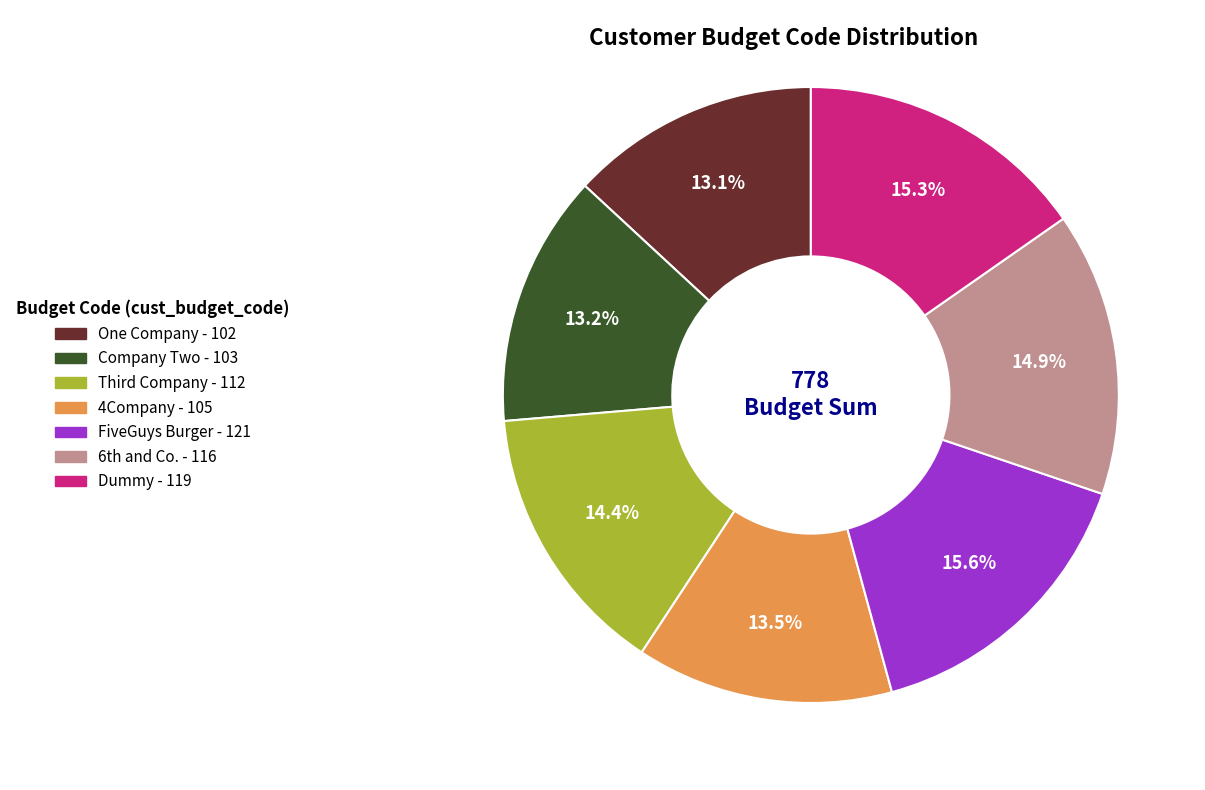

What portion of the pie excludes Dummy?

84.7%